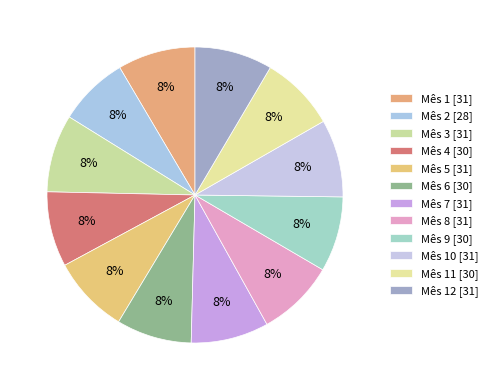

How many segments does this pie chart have?

12